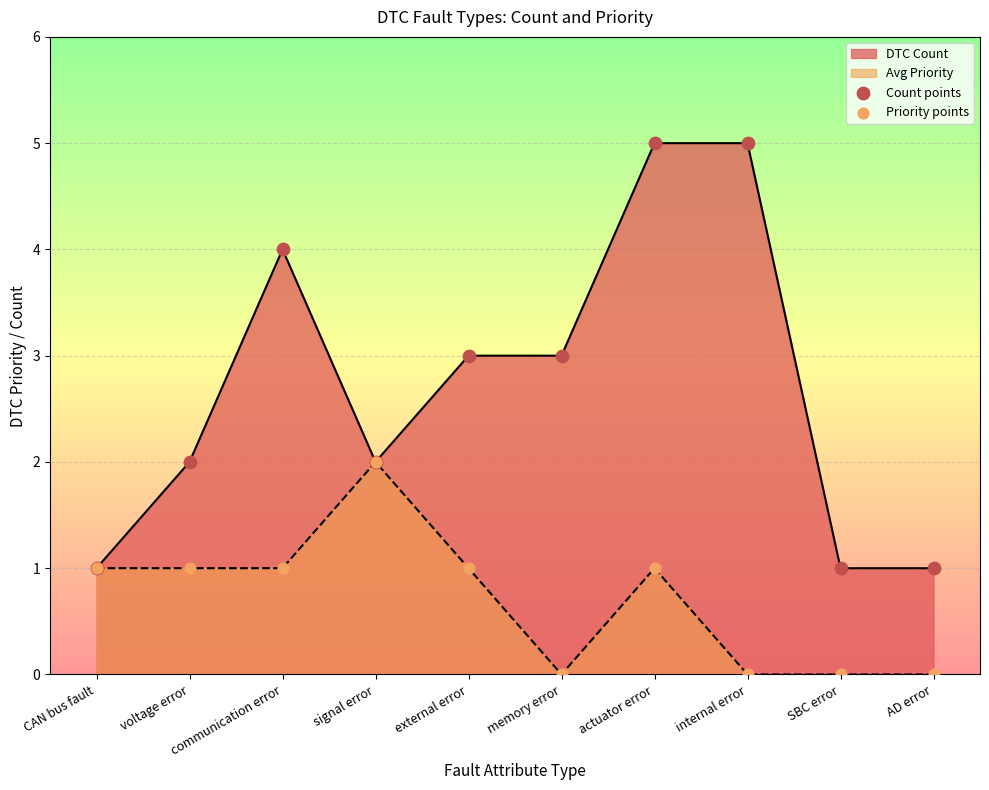

At how many categories does at least one series exceed 0?

10